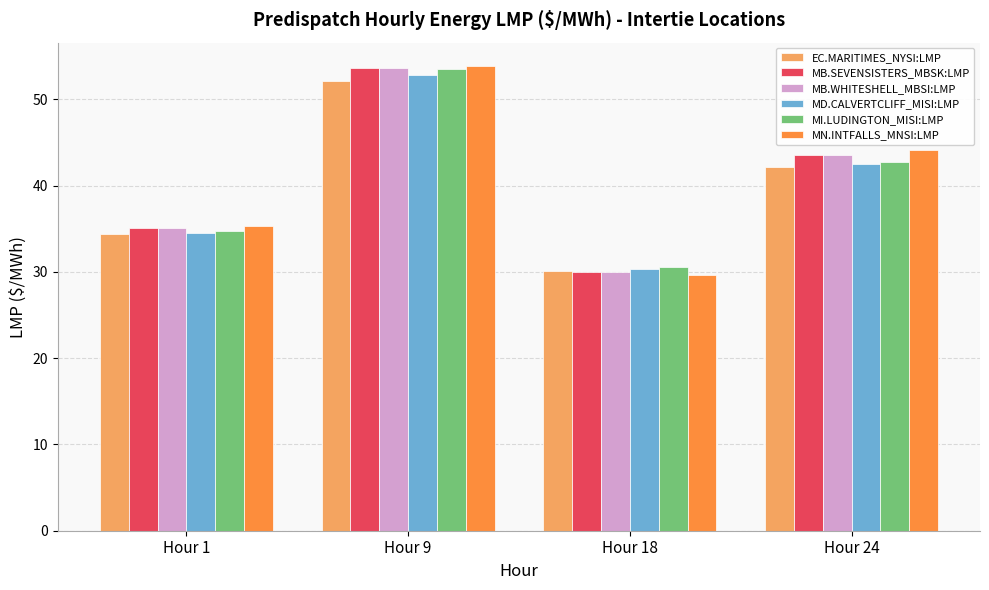

Where does the MN.INTFALLS_MNSI:LMP series first go above 44?

Hour 9